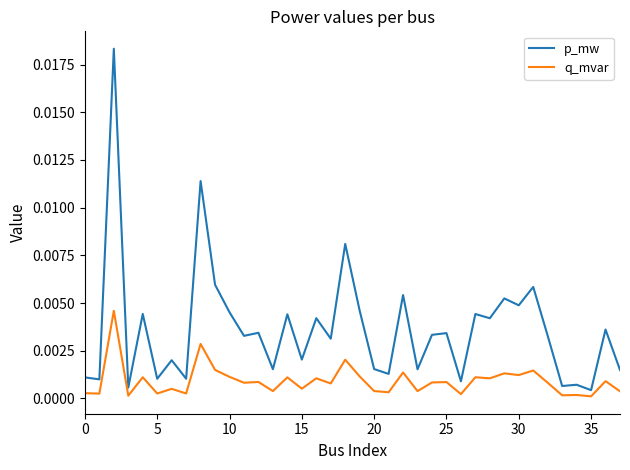

In p_mw, how many points are higher than both neighbors (excluding endpoints)?

15